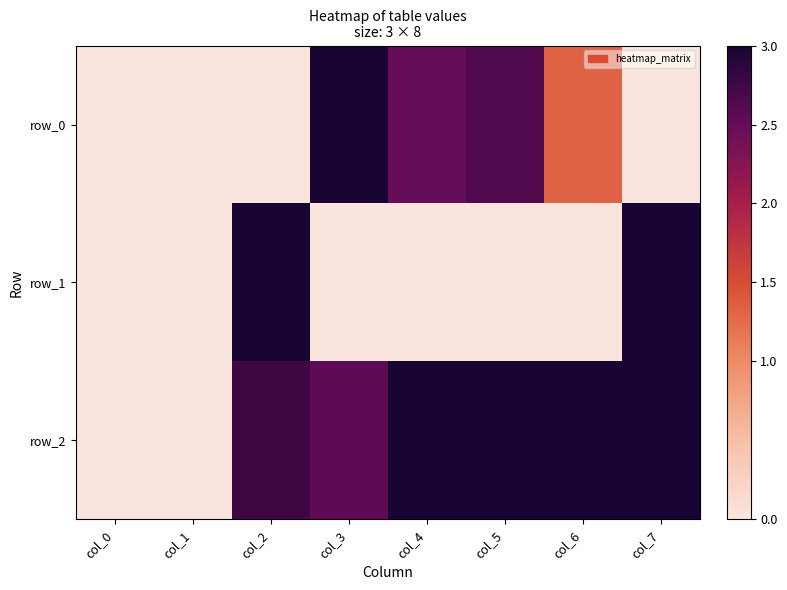

List the series in order of their peak value, highest first.

row_0, row_1, row_2